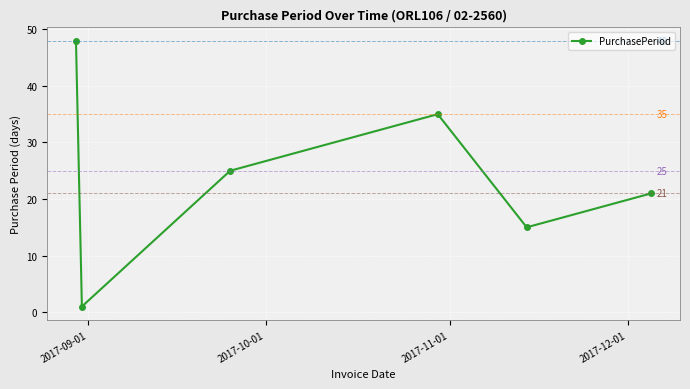

Count the values in the range 15 to 35.

4